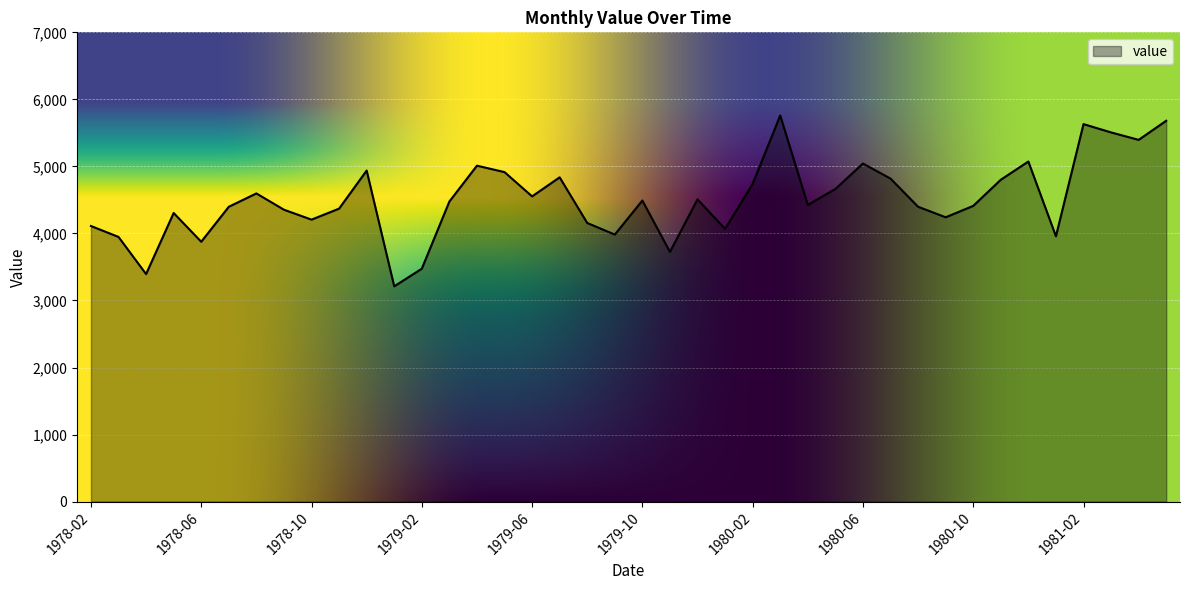

What is the difference between the maximum and minimum values?

2548